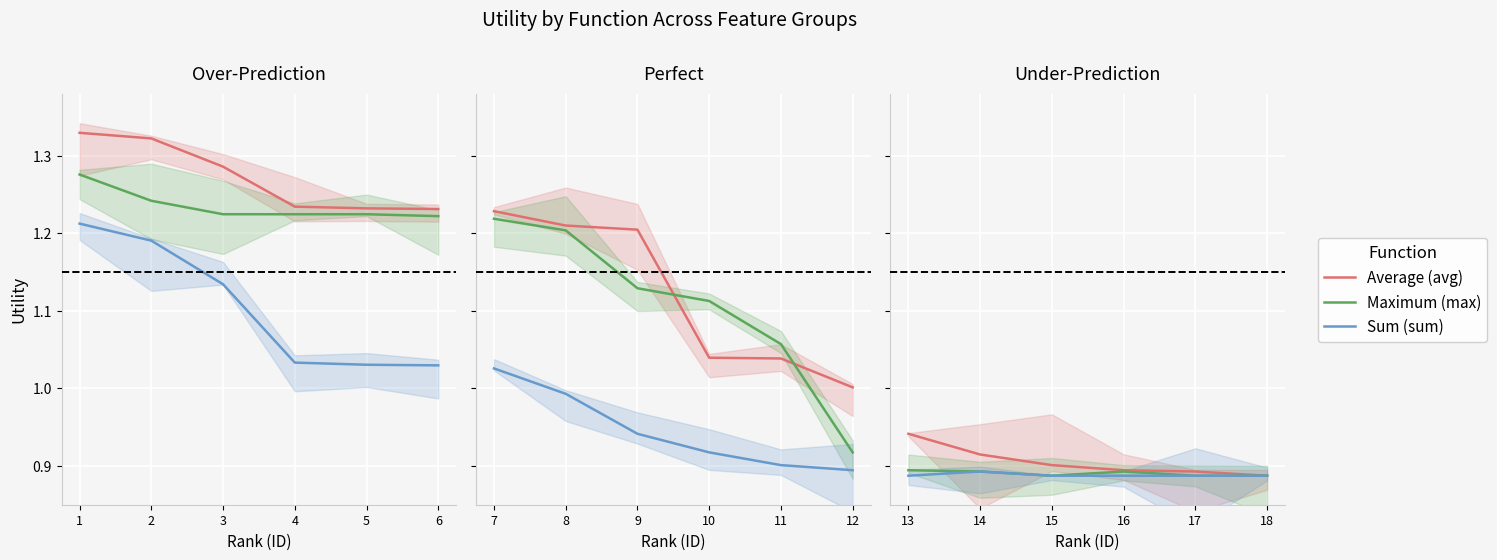

How many lines are shown in the chart?

3